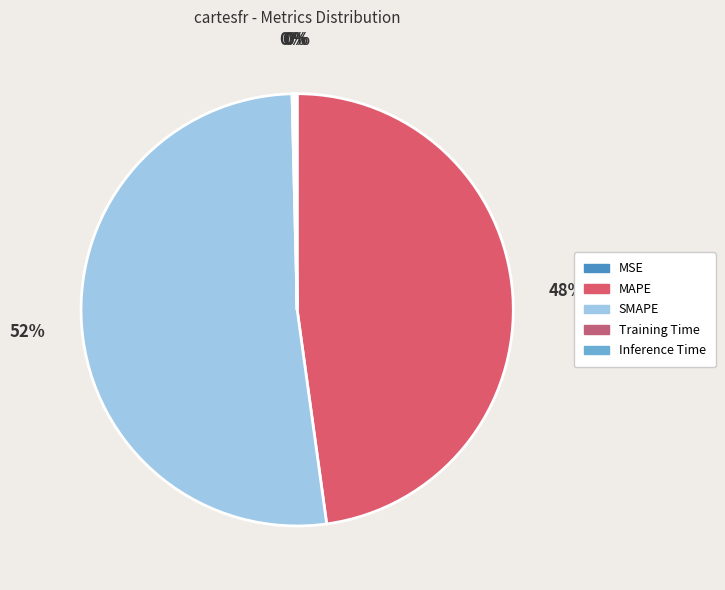

To the nearest percent, what is the average slice percentage?

20%